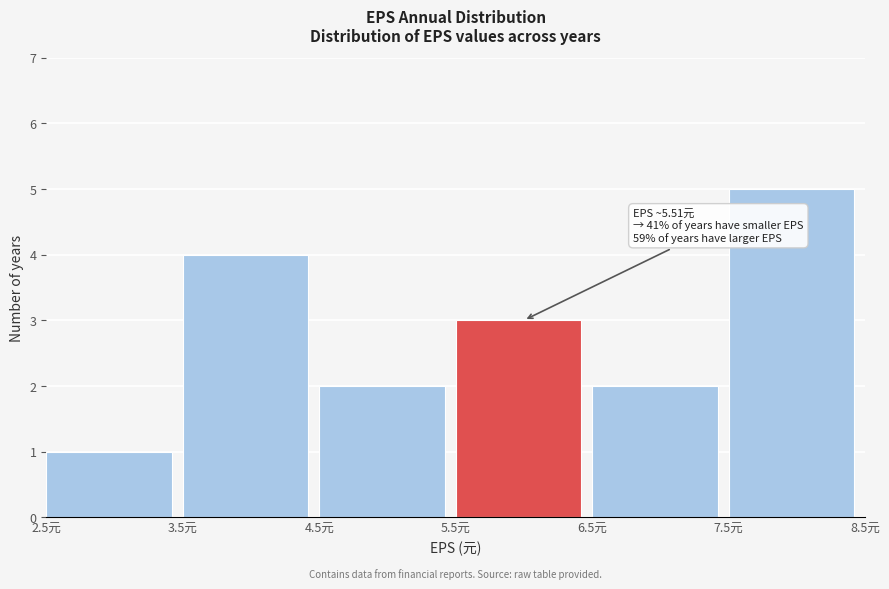

Over which range of the x-axis is the bar tallest?

7.5 to 8.5